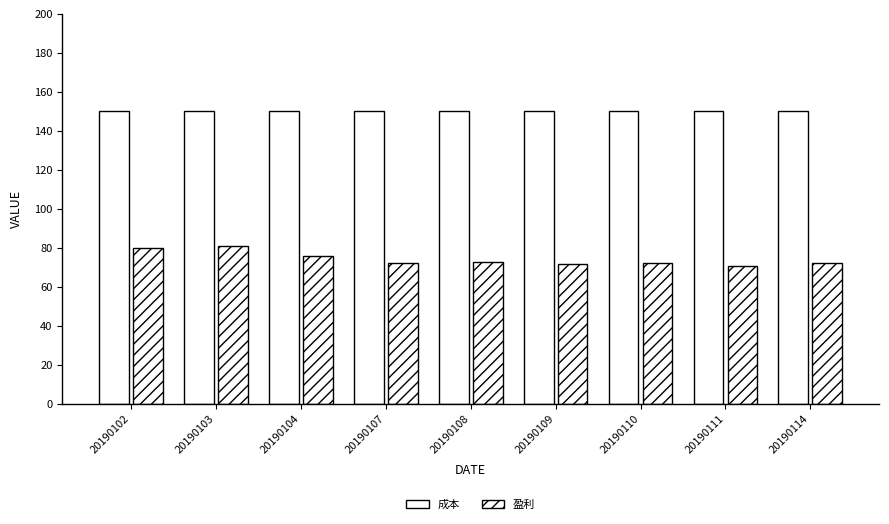

Rank the series by their average value, from highest to lowest.

成本, 盈利